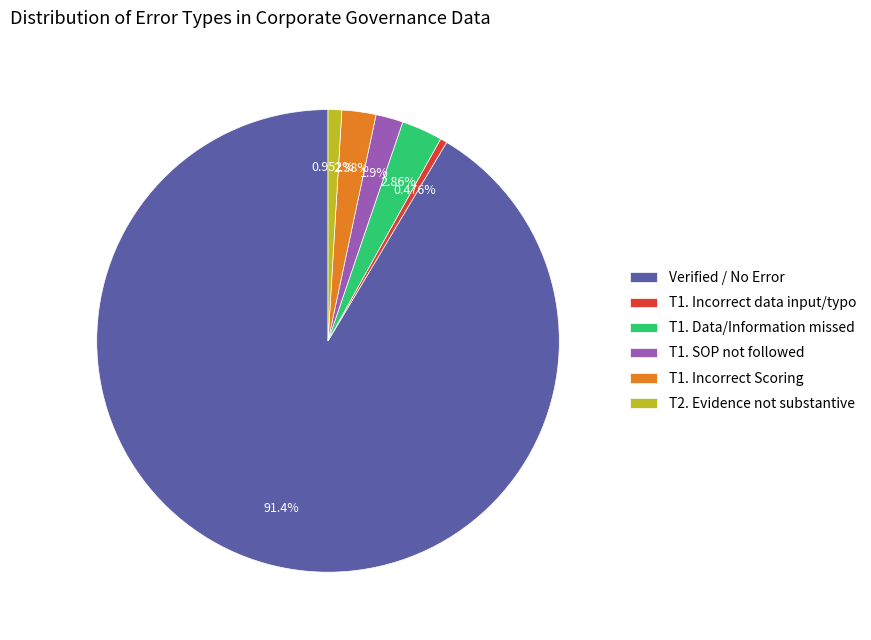

Which category accounts for the majority?

Verified / No Error